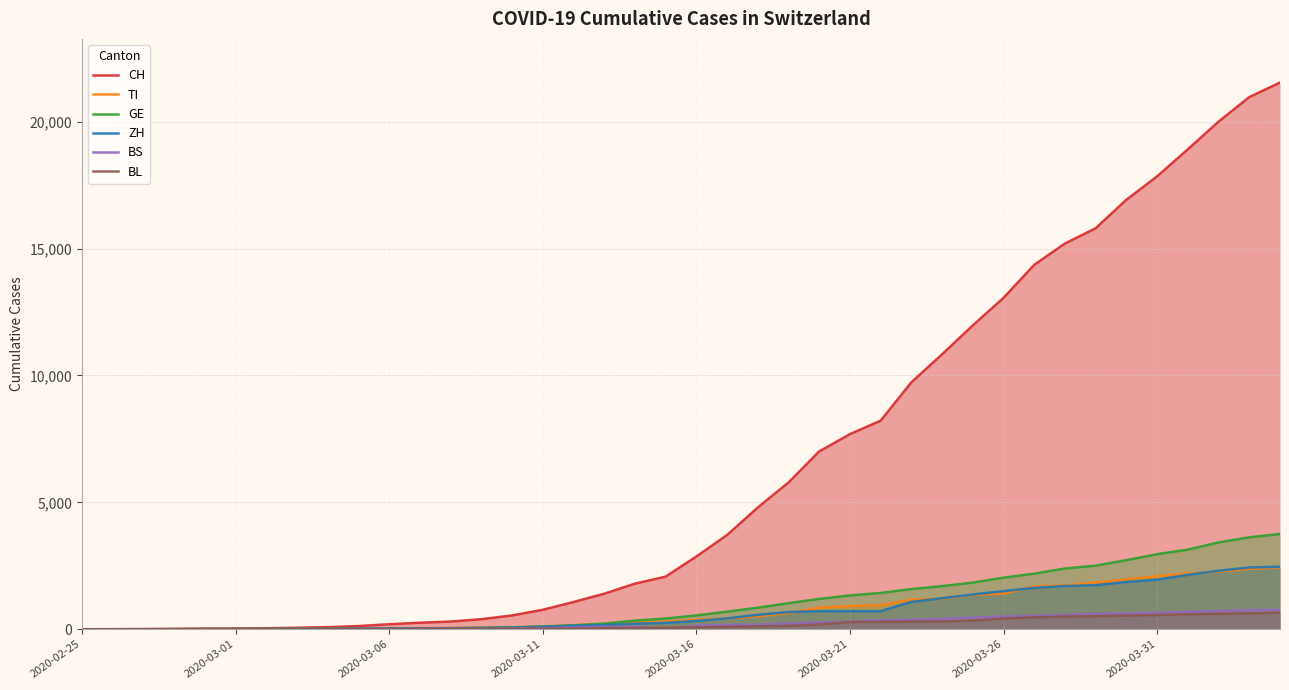

Which series has the largest total across all categories?

CH